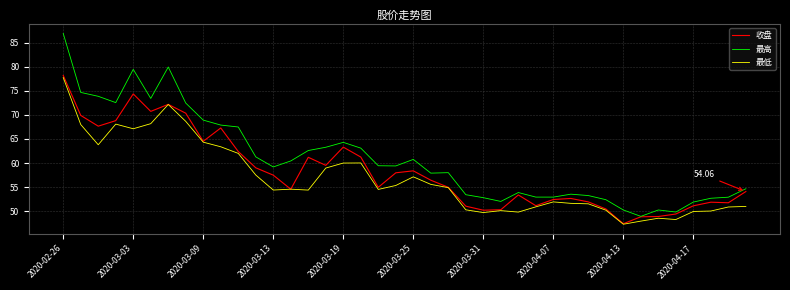

Which series has the largest range (max minus min)?

最高